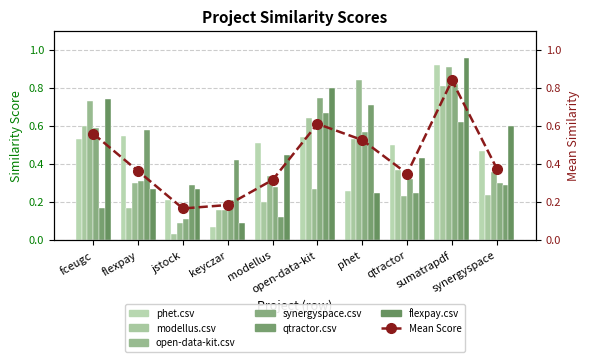

Which series has the largest range (max minus min)?

flexpay.csv